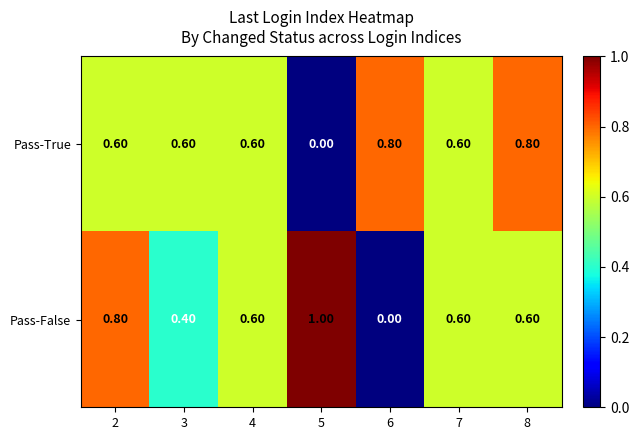

How many distinct data groups are displayed?

2